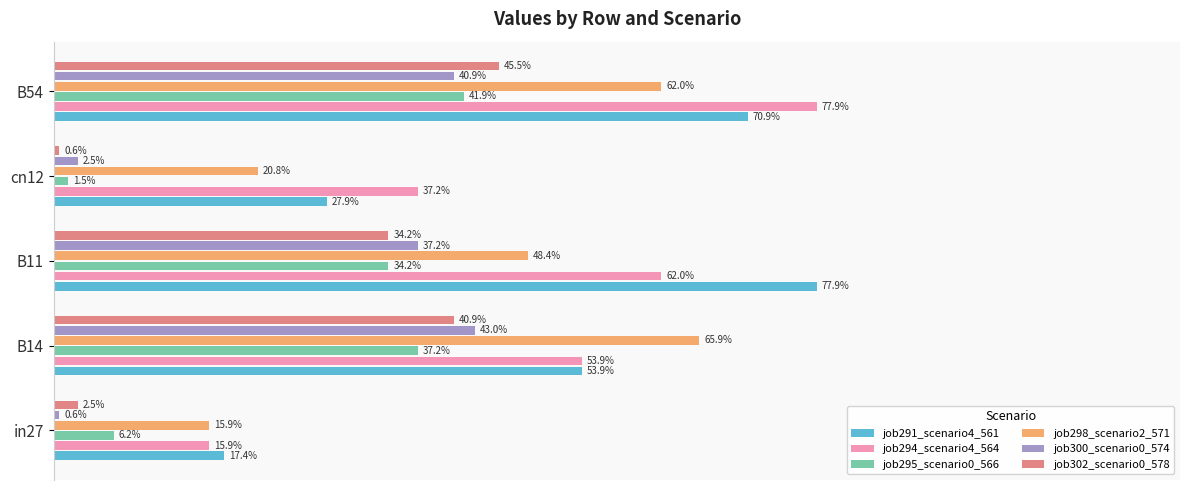

Count the job294_scenario4_564 values in the range 0 to 1.

5